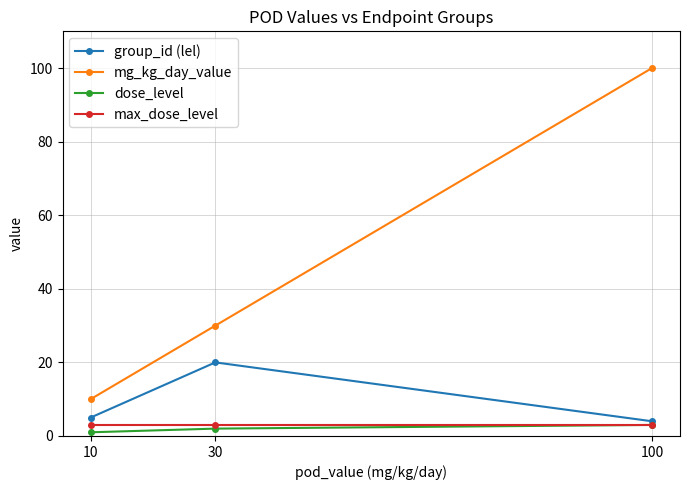

The value of mg_kg_day_value at 10 is 17. True or false?

False